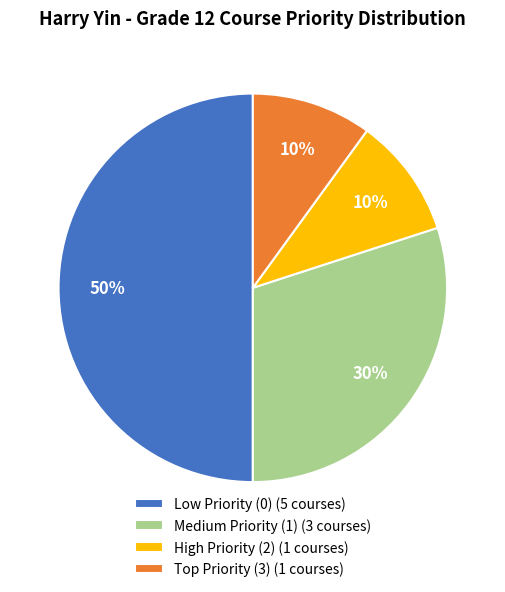

The Low Priority (0) (5 courses) slice represents 62% of the pie. True or false?

False